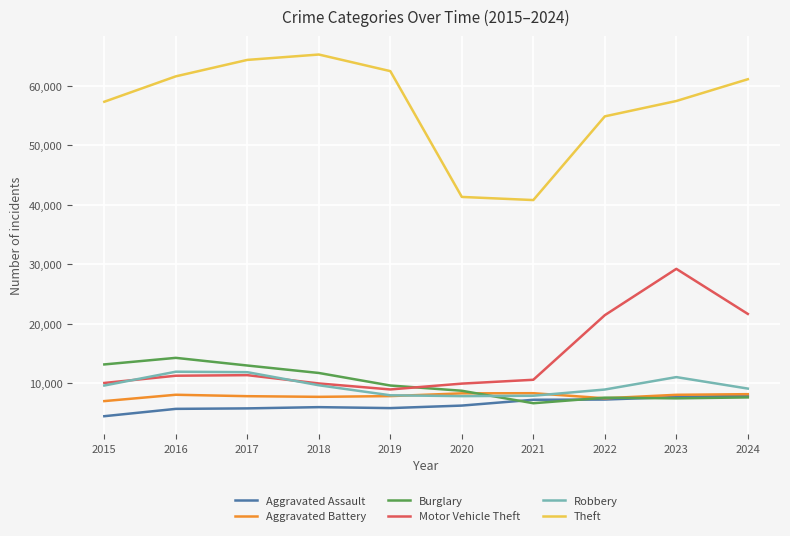

The Aggravated Assault series shows 4480 at 2015. True or false?

True